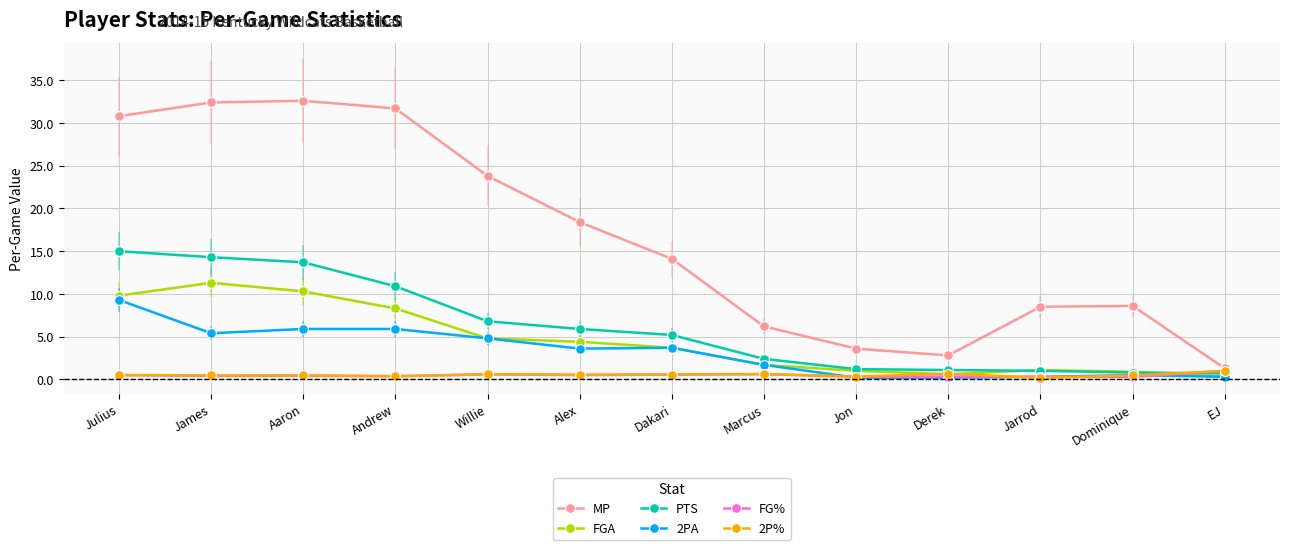

Where does the MP series first go above 14?

Julius